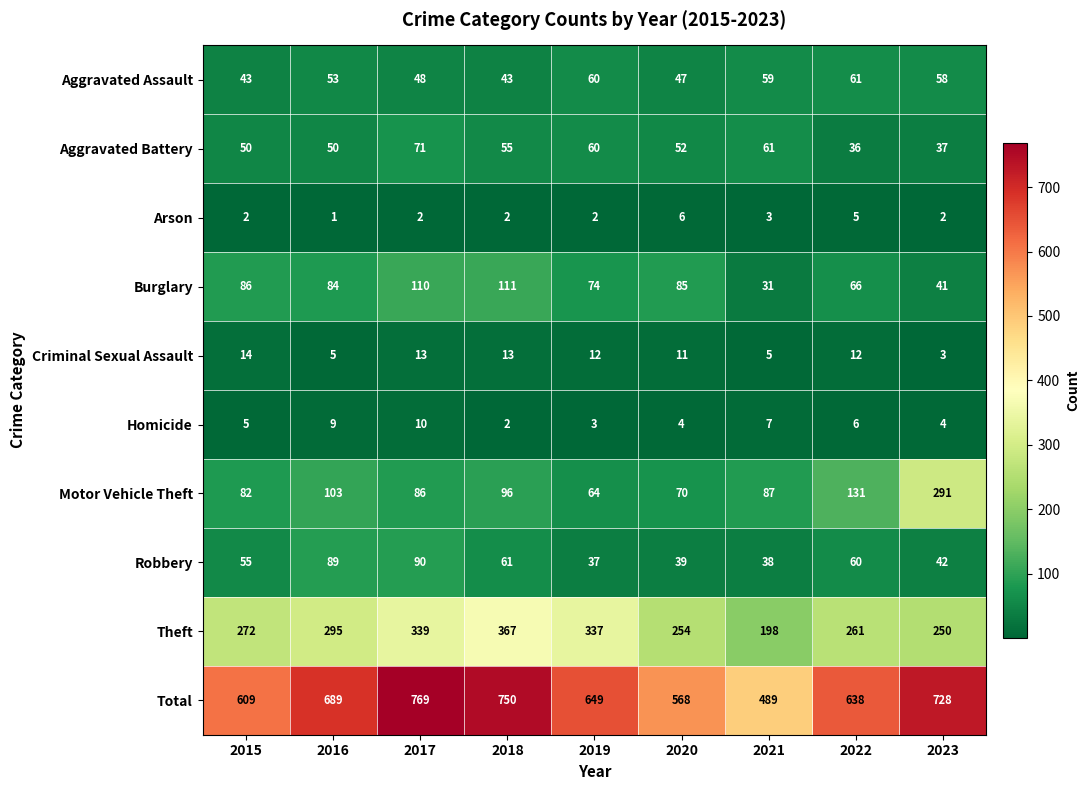

What is the spread (max minus min) of values at 2022?

633